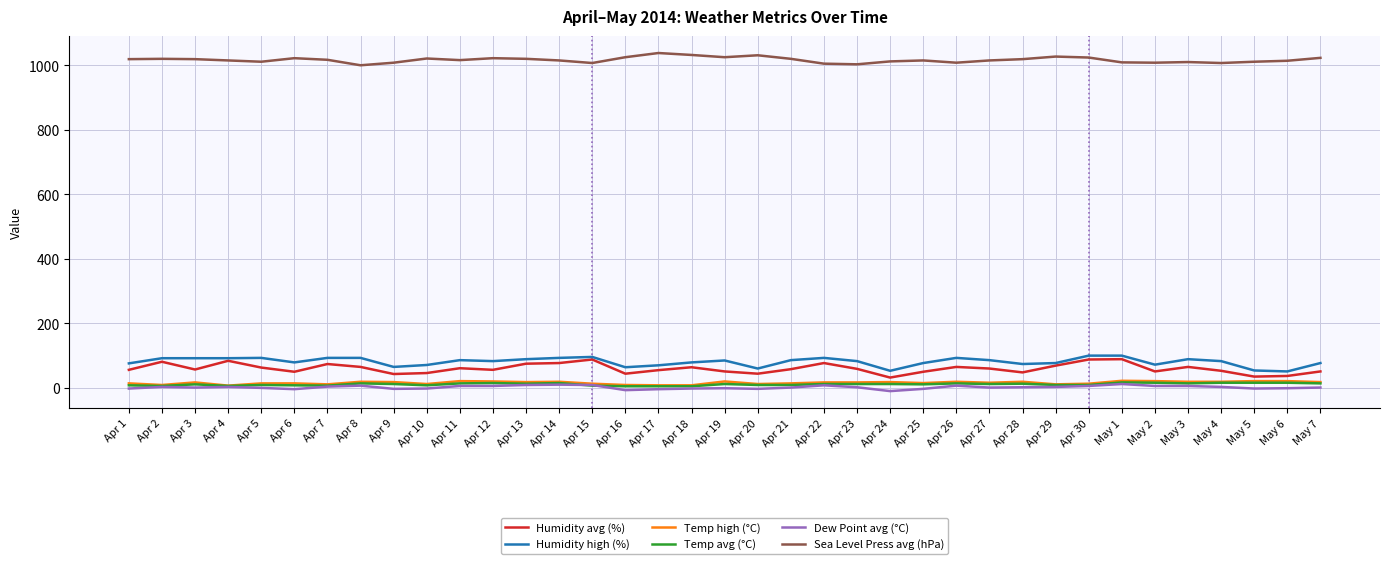

What is the highest value of the Temp avg (°C) series?

17